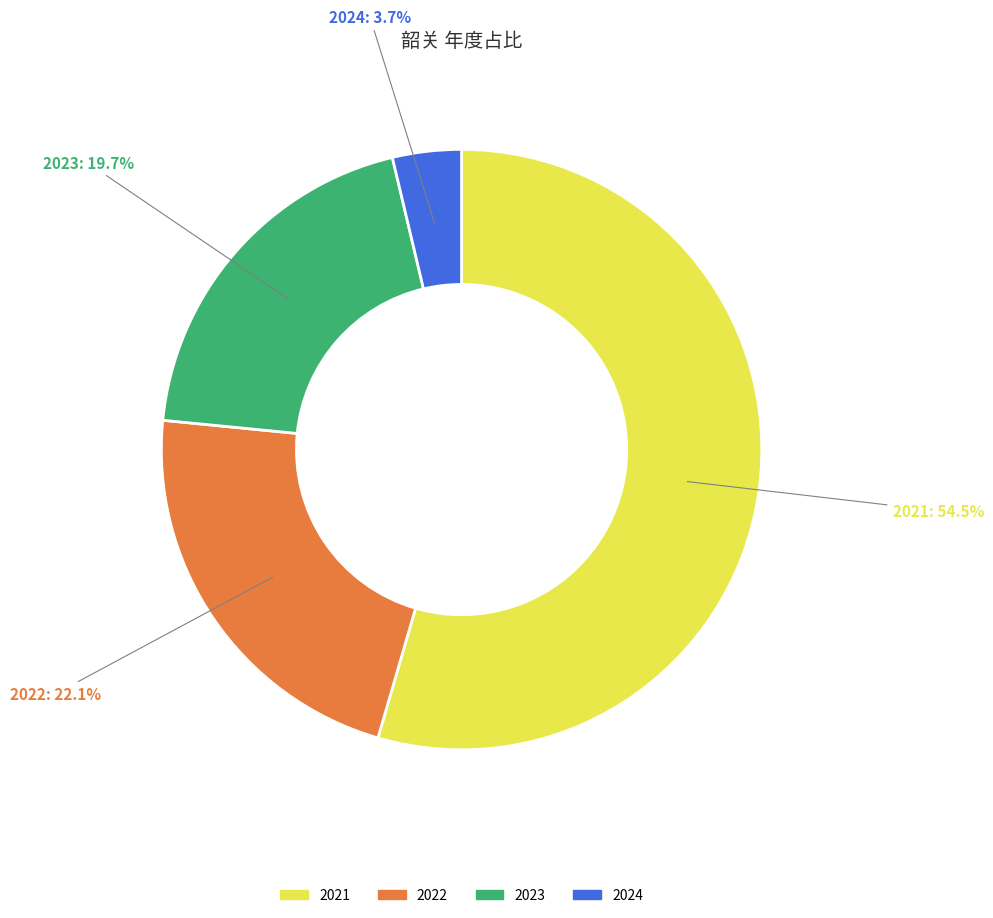

Is there any slice that represents more than half of the pie?

Yes